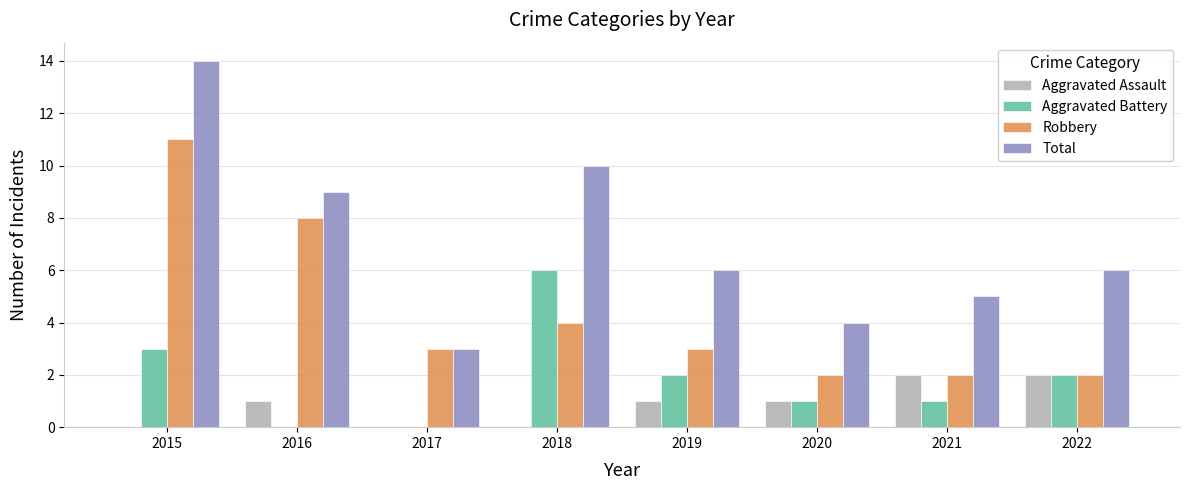

Count the number of data series in this chart.

4